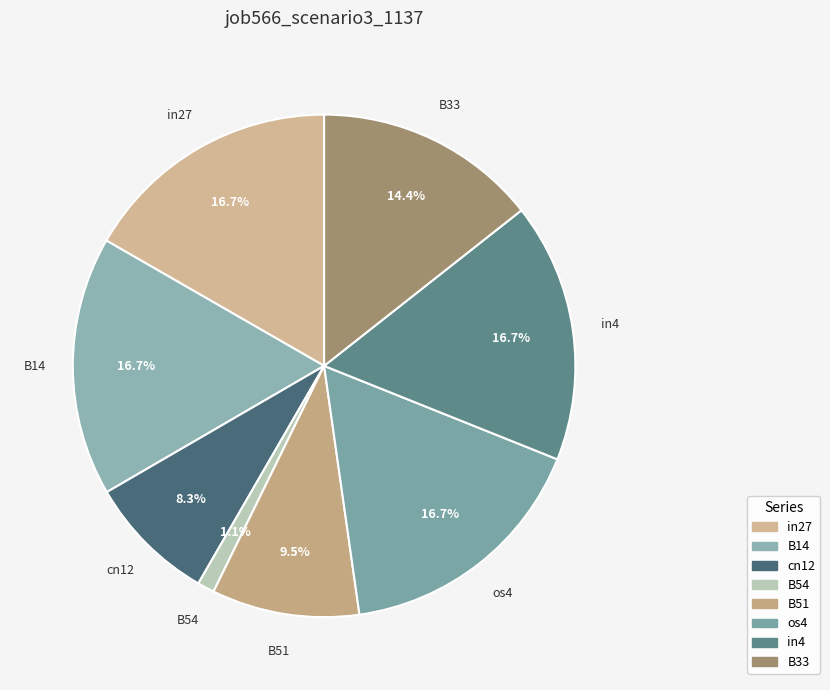

Which slice is the largest?

in27